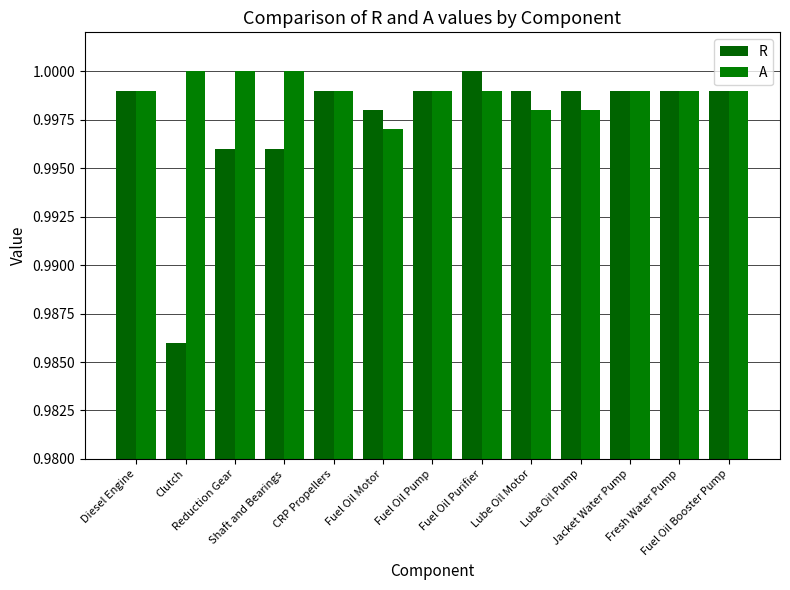

Which series has the largest total across all categories?

A